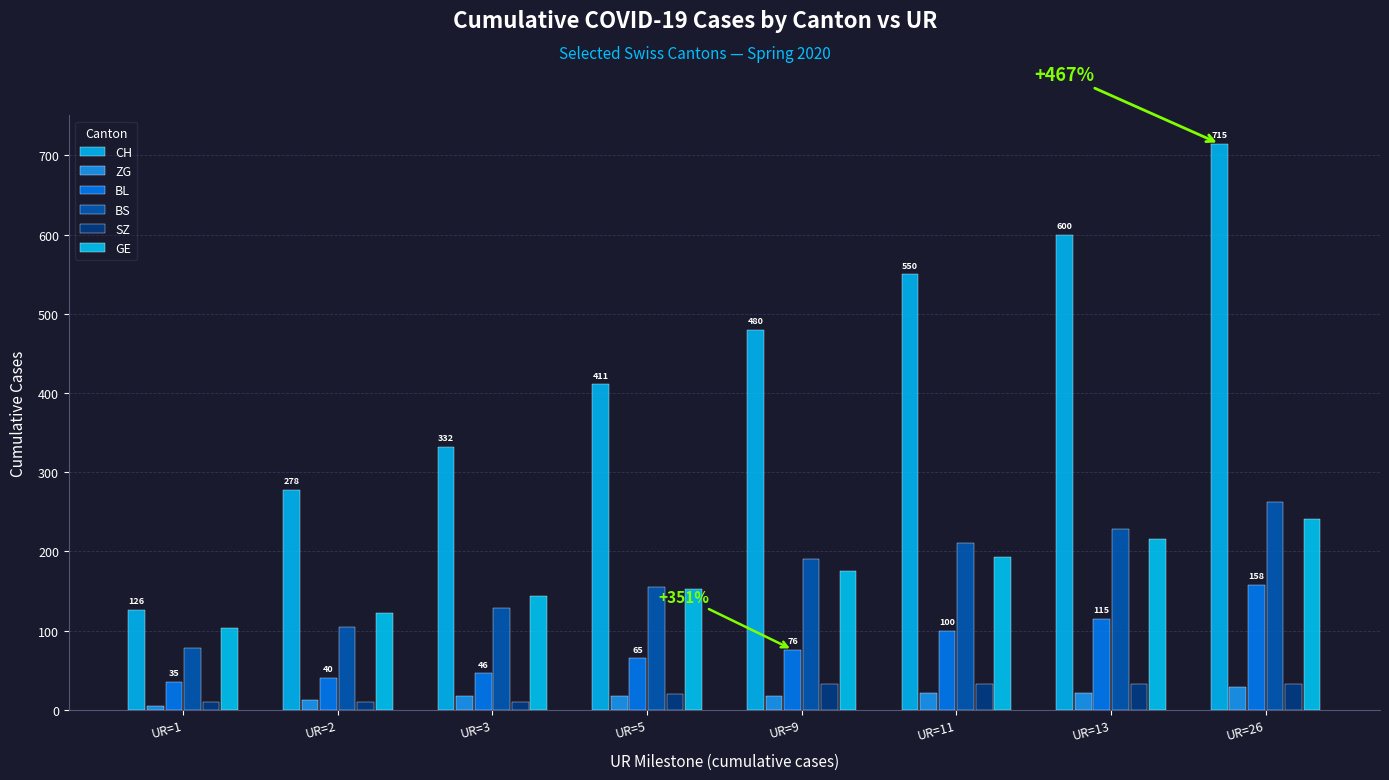

What is the difference between the highest and lowest values at UR=5?

393